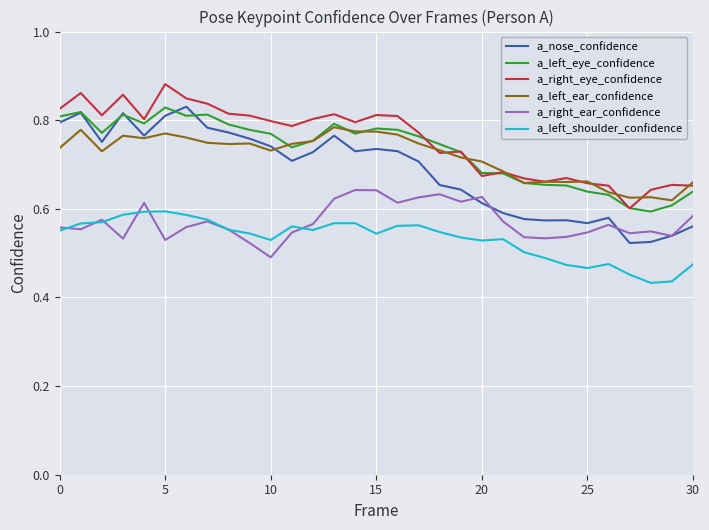

True or false: a_left_shoulder_confidence and a_right_eye_confidence cross at least once.

False